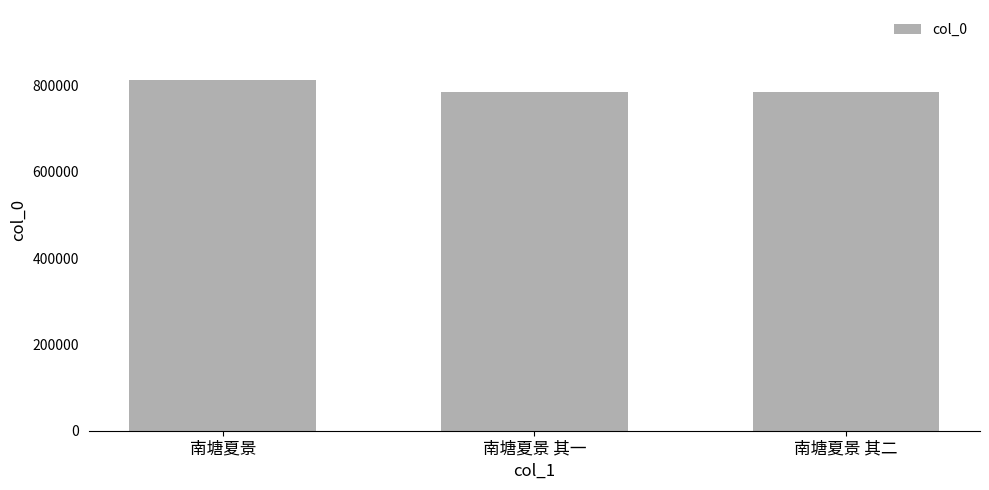

What is the label of the 1st bar from the right?

南塘夏景 其二